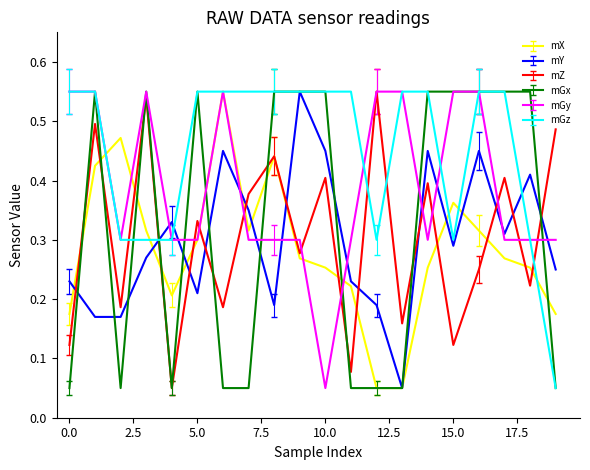

How many intersections are there between mZ and mGz?

5